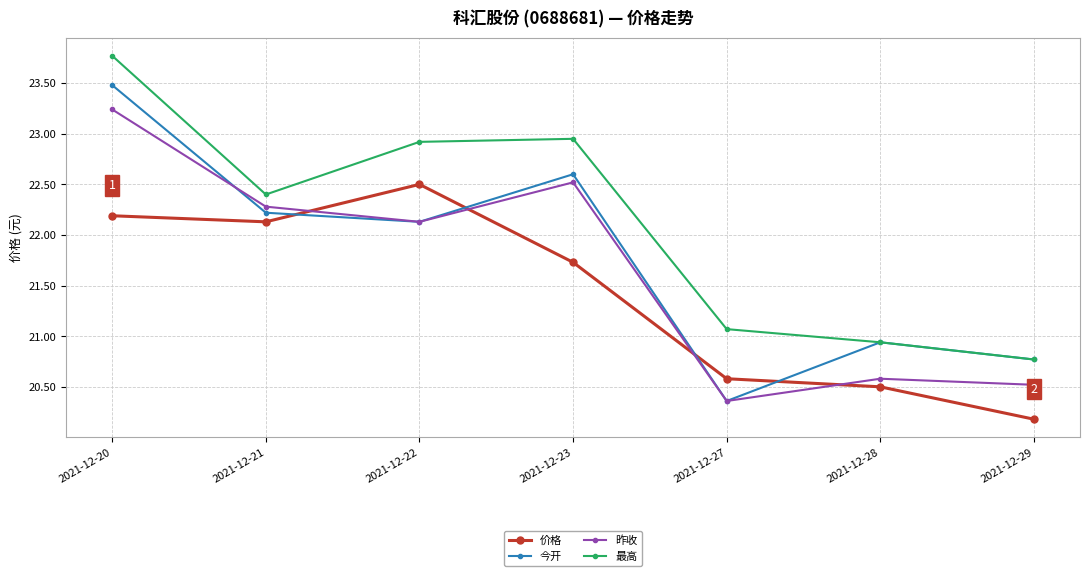

Which series has the widest spread of values?

今开